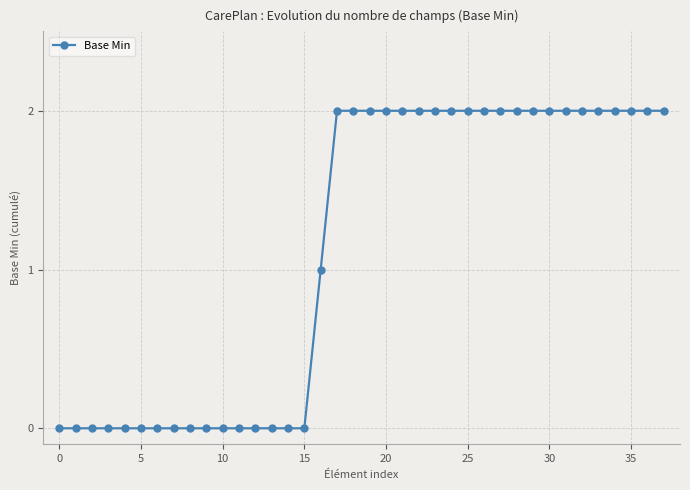

What is the value of the 36th point from the left?

2